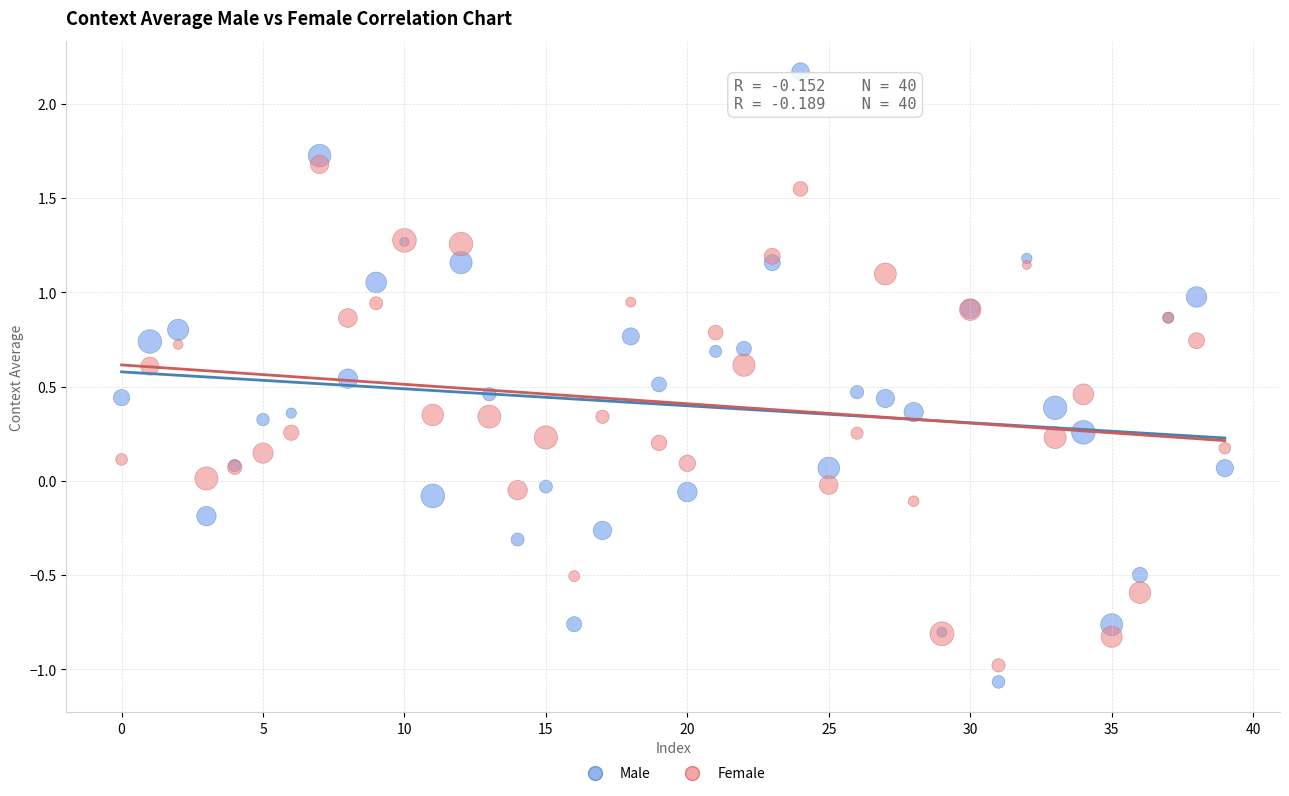

Which series has the largest Y range (max minus min)?

Male